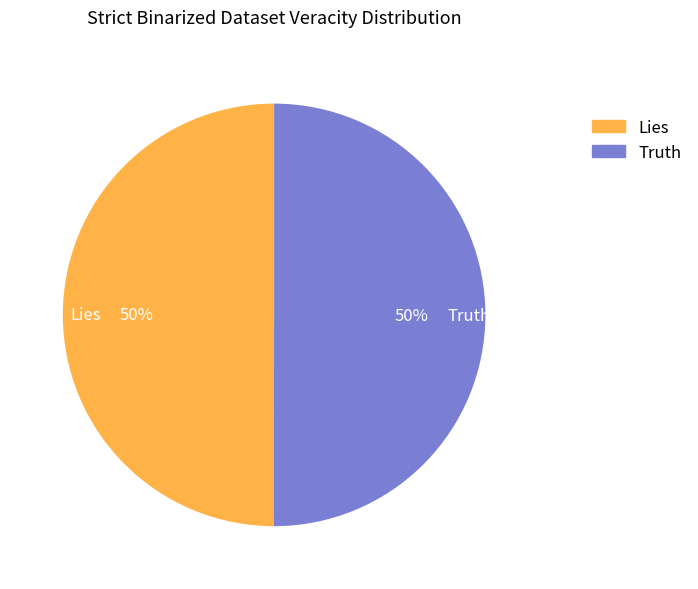

How many segments does this pie chart have?

2